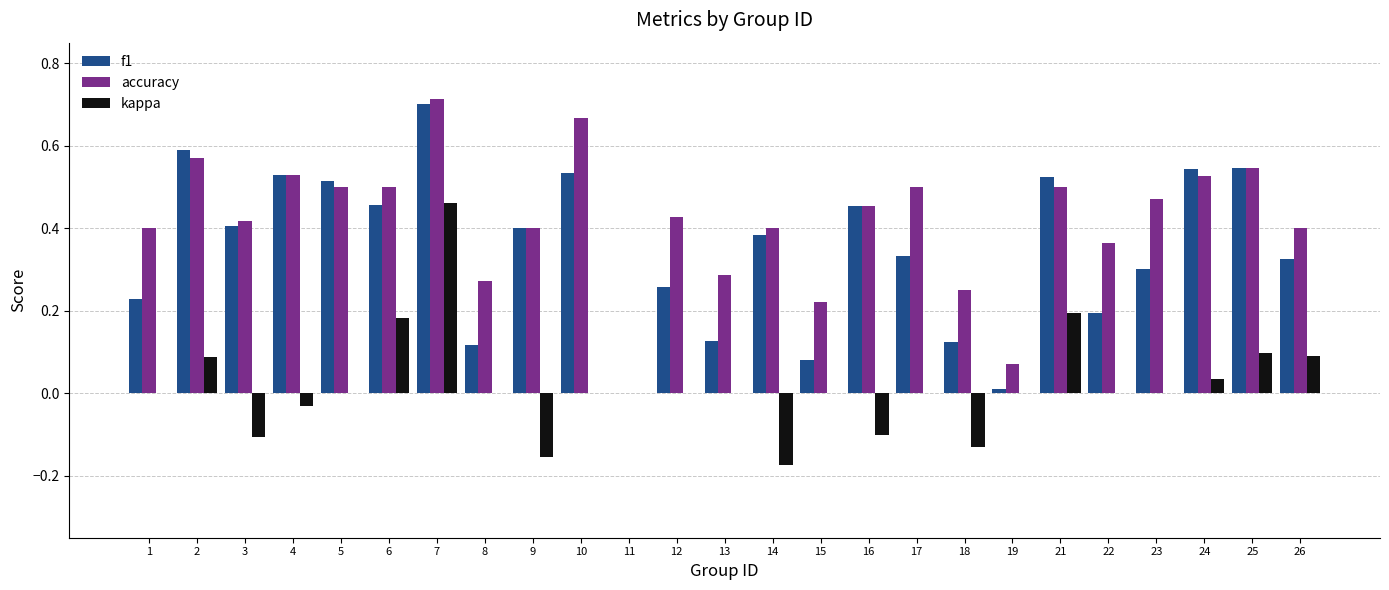

Is it true that kappa equals -0.3 at 12?

False